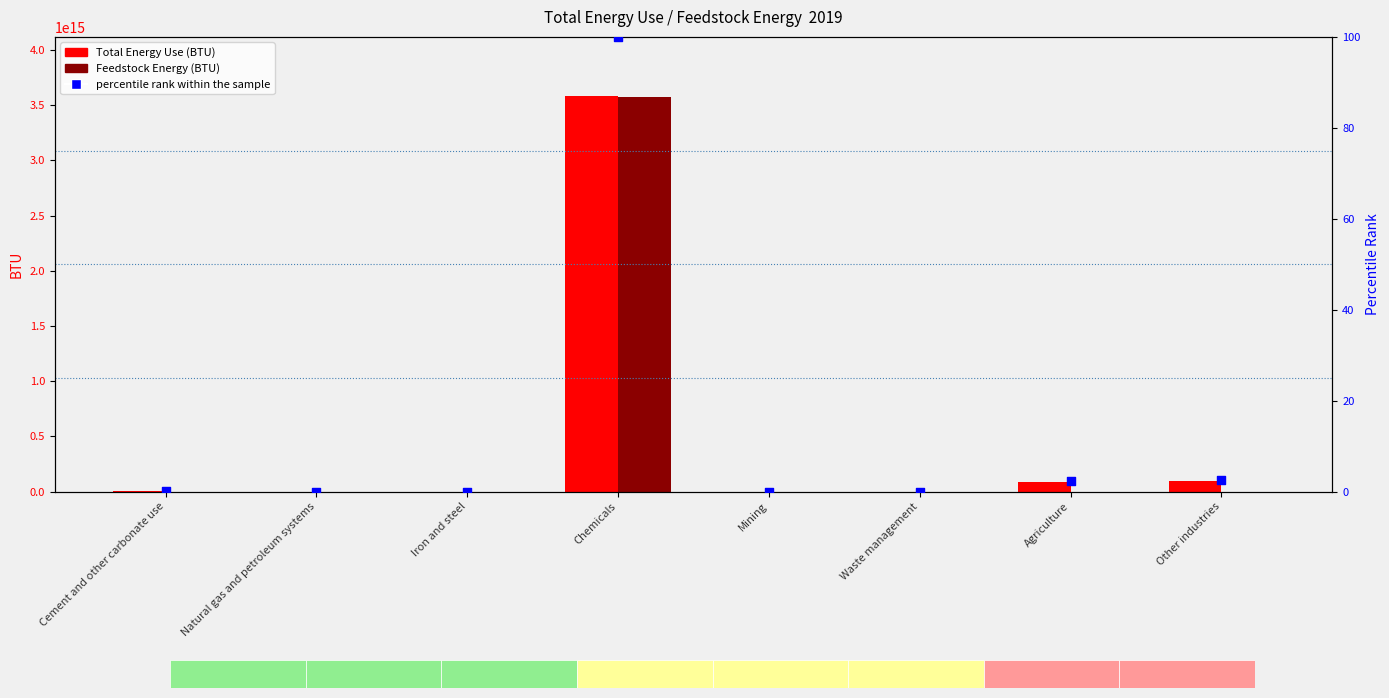

Which series reaches the minimum Y coordinate?

Total Energy Use (BTU)